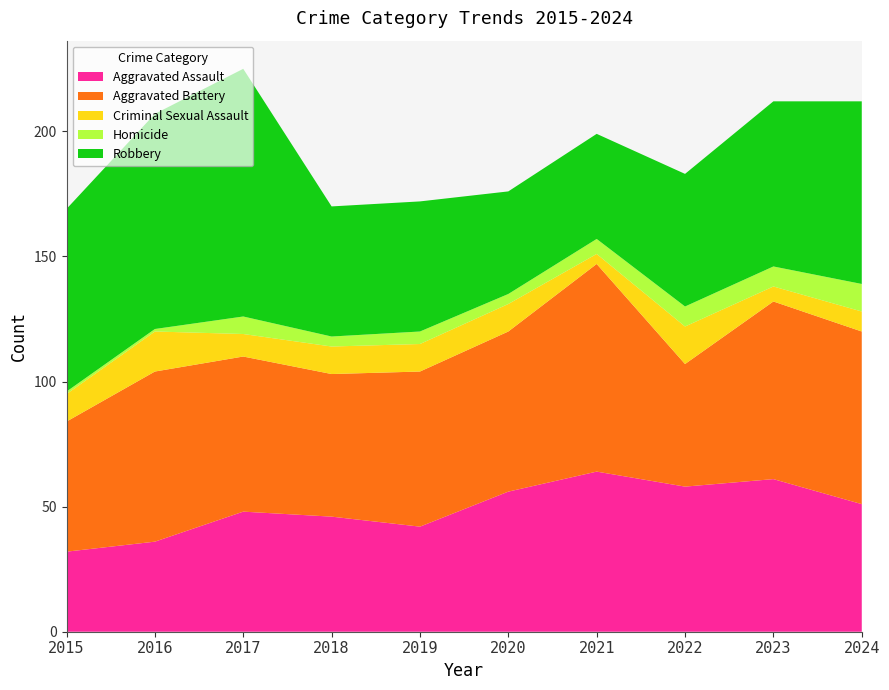

What is the difference between the maximum and second lowest values in the Aggravated Battery series?

31